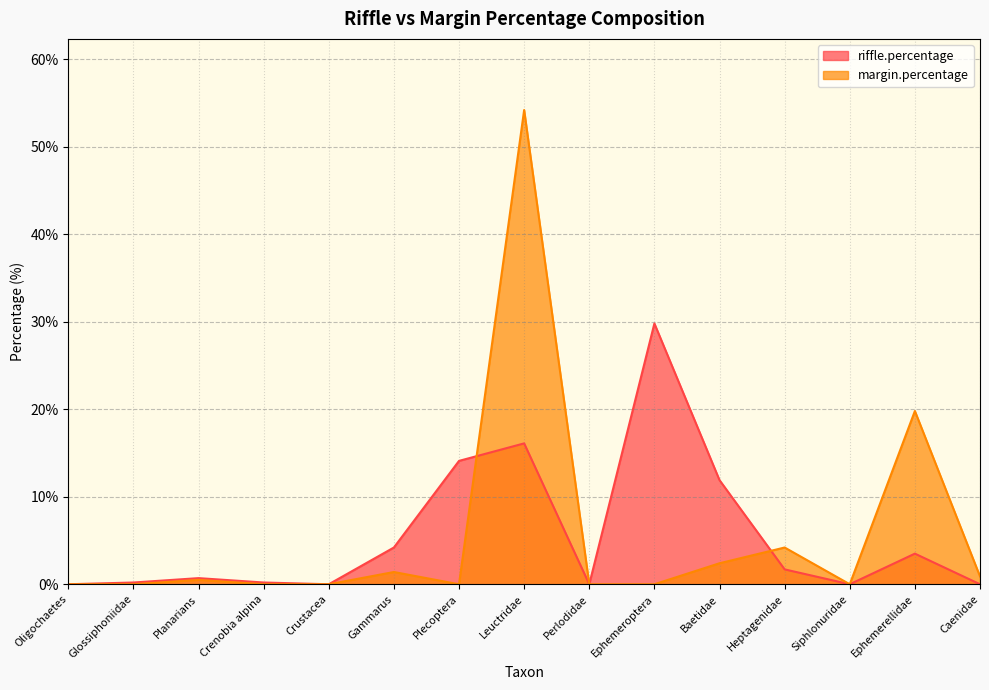

Which series changed the most between Glossiphoniidae and Ephemeroptera?

riffle.percentage